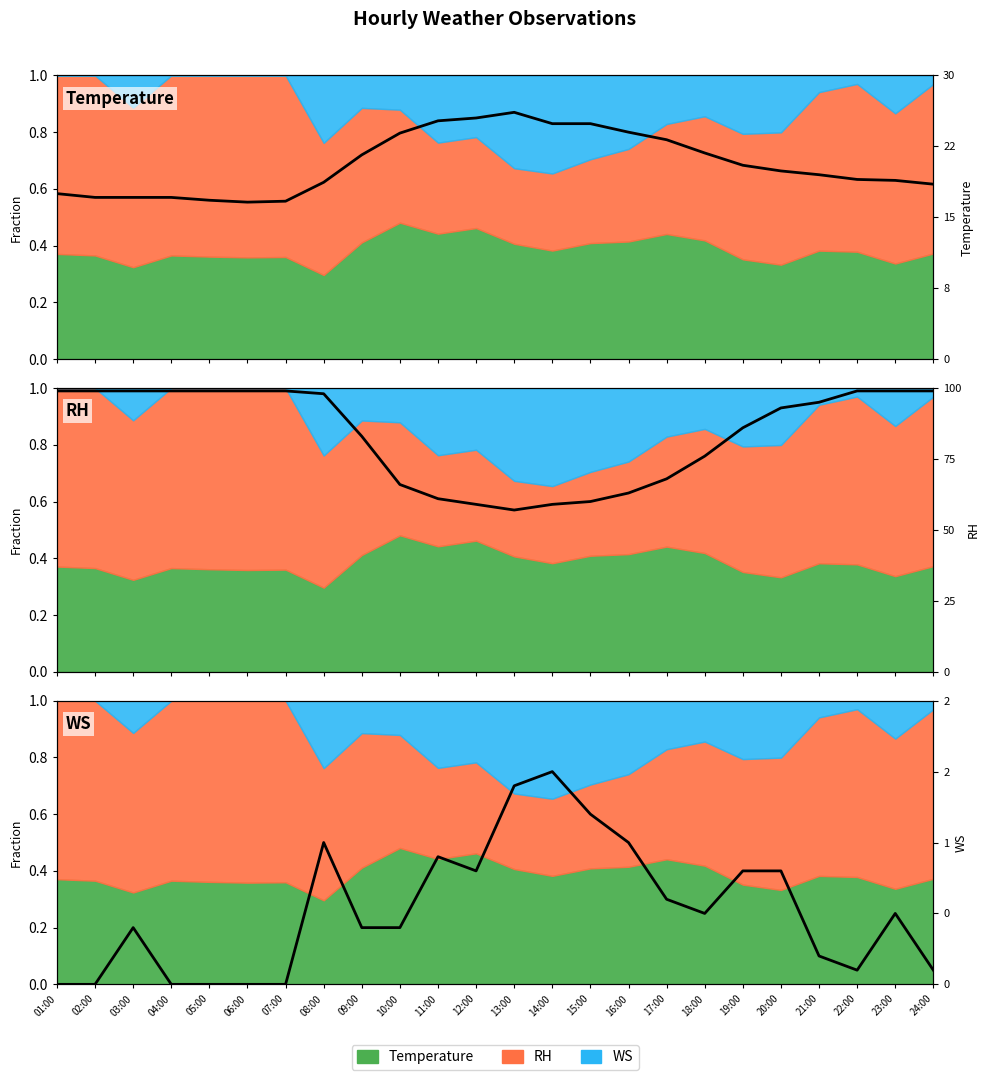

Reading left to right, extract all data points from this chart.

Temperature: 01:00=0.6	02:00=0.6	03:00=0.6	04:00=0.6	05:00=0.6	06:00=0.6	07:00=0.6	08:00=0.6	09:00=0.7	10:00=0.8	11:00=0.8	12:00=0.8	13:00=0.9	14:00=0.8	15:00=0.8	16:00=0.8	17:00=0.8	18:00=0.7	19:00=0.7	20:00=0.7	21:00=0.7	22:00=0.6	23:00=0.6	24:00=0.6
RH: 01:00=1.0	02:00=1.0	03:00=1.0	04:00=1.0	05:00=1.0	06:00=1.0	07:00=1.0	08:00=1.0	09:00=0.8	10:00=0.7	11:00=0.6	12:00=0.6	13:00=0.6	14:00=0.6	15:00=0.6	16:00=0.6	17:00=0.7	18:00=0.8	19:00=0.9	20:00=0.9	21:00=0.9	22:00=1.0	23:00=1.0	24:00=1.0
WS: 01:00=0.0	02:00=0.0	03:00=0.2	04:00=0.0	05:00=0.0	06:00=0.0	07:00=0.0	08:00=0.5	09:00=0.2	10:00=0.2	11:00=0.5	12:00=0.4	13:00=0.7	14:00=0.8	15:00=0.6	16:00=0.5	17:00=0.3	18:00=0.2	19:00=0.4	20:00=0.4	21:00=0.1	22:00=0.1	23:00=0.2	24:00=0.1